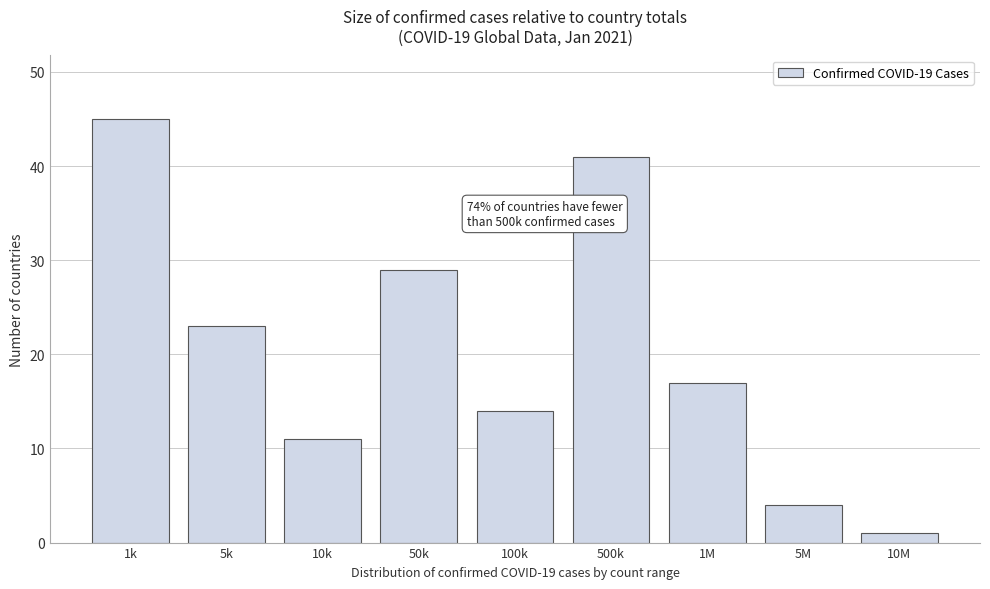

Reading left to right, transcribe all the data shown in this chart.

45	23	11	29	14	41	17	4	1